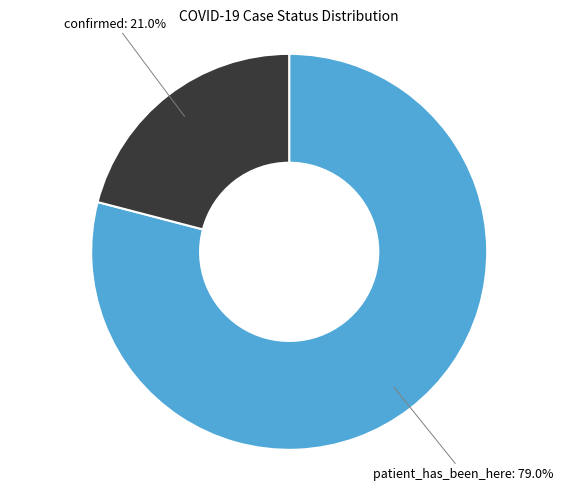

Is there any slice that represents more than half of the pie?

Yes